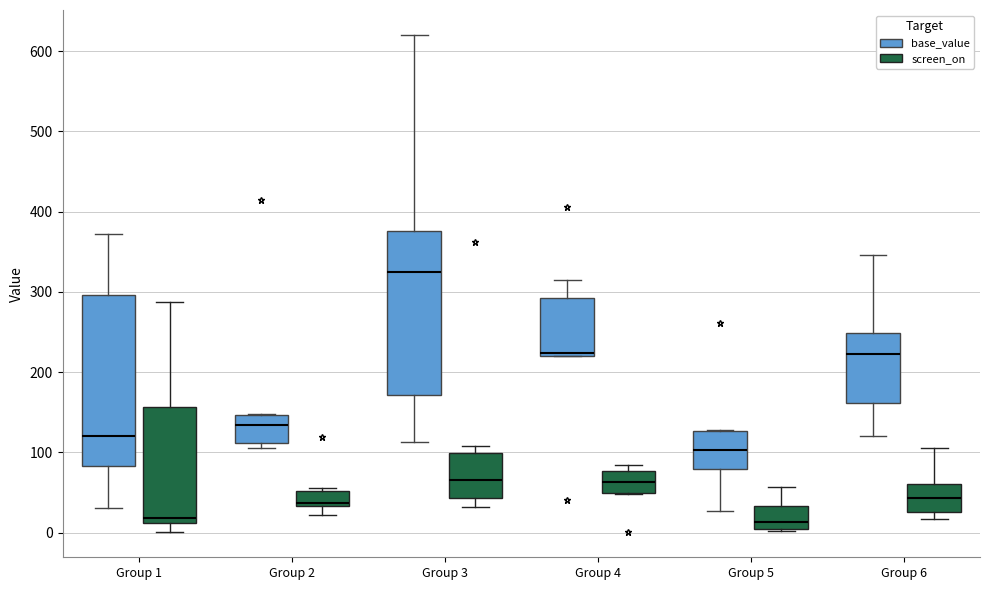

Reading left to right, read every box against the y-axis: the position of its median line, the range the box covers, and the ends of its whiskers. The values are not printed on the chart, so give them approximately, as read against the axis.

Group 1 (base_value): median 120, box 80 to 300, whiskers 30 to 370
Group 1 (screen_on): median 20, box 10 to 160, whiskers 0 to 290
Group 2 (base_value): median 130, box 110 to 150, whiskers 110 (just below the box's lower edge) to 150
Group 2 (screen_on): median 40, box 30 to 50, whiskers 20 to 60
Group 3 (base_value): median 320, box 170 to 380, whiskers 110 to 620
Group 3 (screen_on): median 70, box 40 to 100, whiskers 30 to 110
Group 4 (base_value): median 220 (just above the box's lower edge), box 220 to 290, whiskers 220 to 320
Group 4 (screen_on): median 60, box 50 to 80, whiskers 50 to 80 (just above the box's upper edge)
Group 5 (base_value): median 100, box 80 to 130, whiskers 30 to 130
Group 5 (screen_on): median 10, box 0 to 30, whiskers 0 to 60
Group 6 (base_value): median 220, box 160 to 250, whiskers 120 to 350
Group 6 (screen_on): median 40, box 30 to 60, whiskers 20 to 110